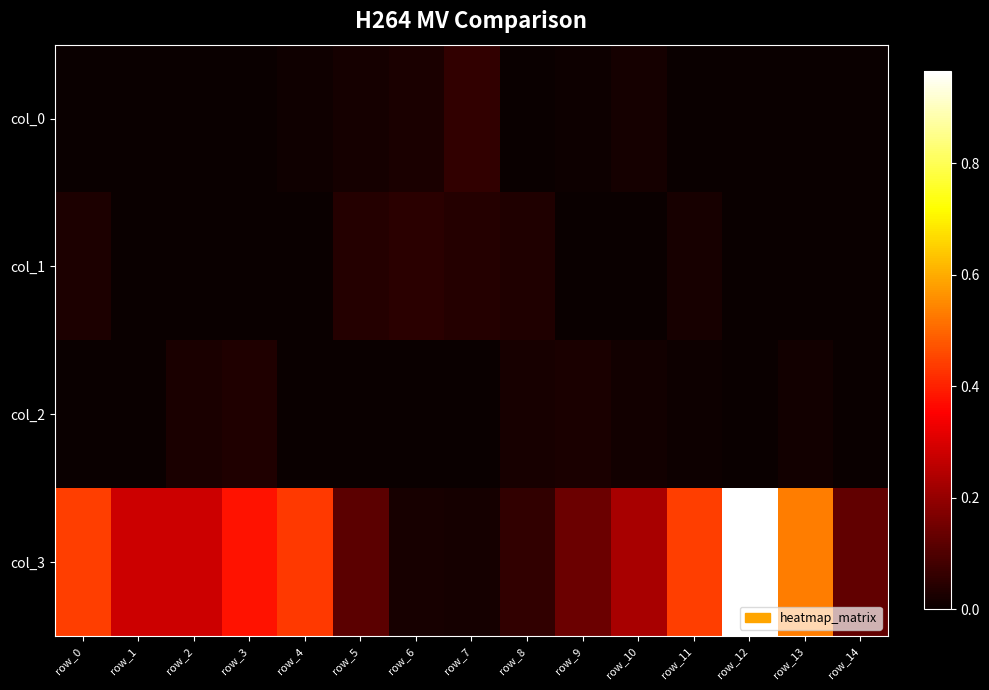

What is the maximum value shown in the chart?

1.0